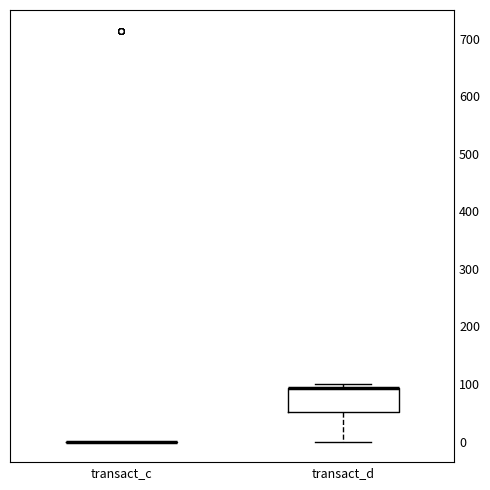

Which box is the tallest, from its lower edge to its upper edge?

transact_d